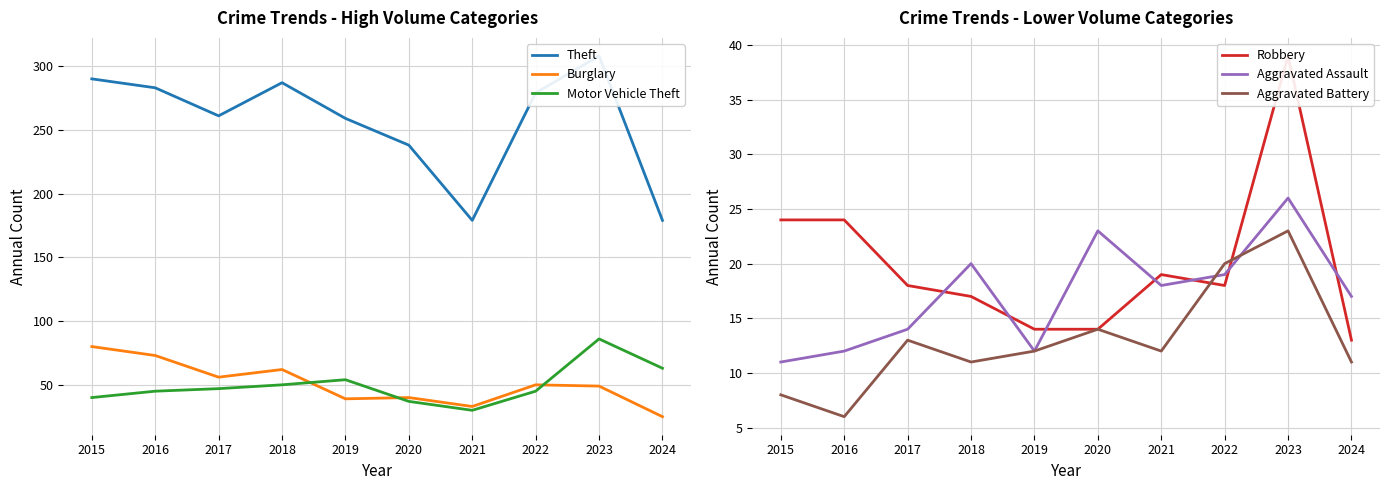

Reading left to right, list all the values displayed in this chart.

Theft: 2015=290	2016=283	2017=261	2018=287	2019=259	2020=238	2021=179	2022=279	2023=308	2024=179
Burglary: 2015=80	2016=73	2017=56	2018=62	2019=39	2020=40	2021=33	2022=50	2023=49	2024=25
Motor Vehicle Theft: 2015=40	2016=45	2017=47	2018=50	2019=54	2020=37	2021=30	2022=45	2023=86	2024=63
Robbery: 2015=24	2016=24	2017=18	2018=17	2019=14	2020=14	2021=19	2022=18	2023=39	2024=13
Aggravated Assault: 2015=11	2016=12	2017=14	2018=20	2019=12	2020=23	2021=18	2022=19	2023=26	2024=17
Aggravated Battery: 2015=8	2016=6	2017=13	2018=11	2019=12	2020=14	2021=12	2022=20	2023=23	2024=11